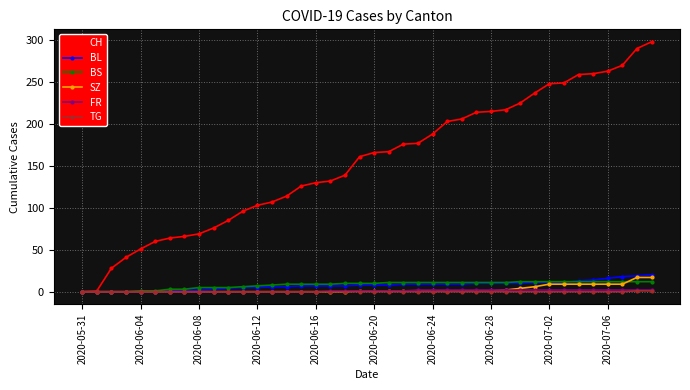

Which series has the largest total across all categories?

CH